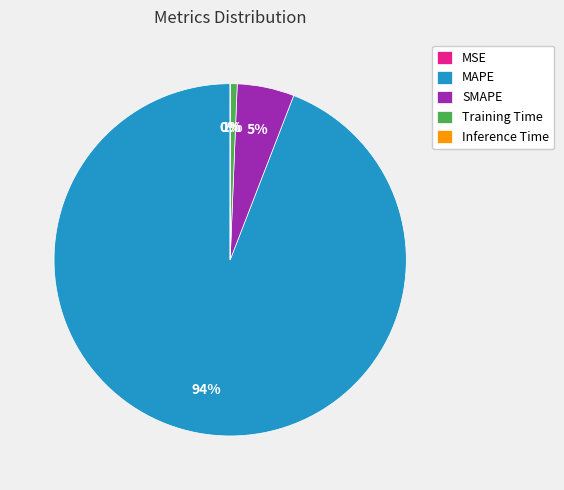

The MAPE slice represents 94% of the pie. True or false?

True